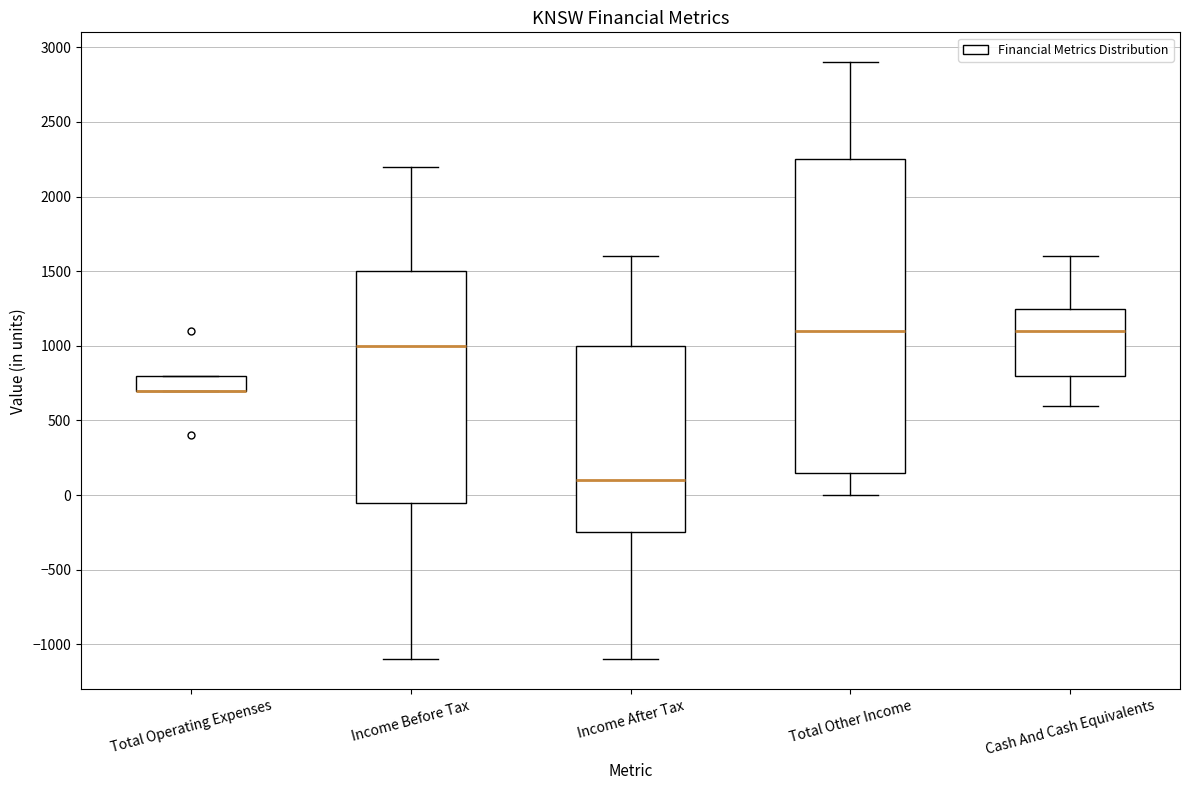

Where does the lower whisker of the box for Cash And Cash Equivalents end on the y-axis? The values are not printed on the chart, so give them approximately, as read against the axis.

600